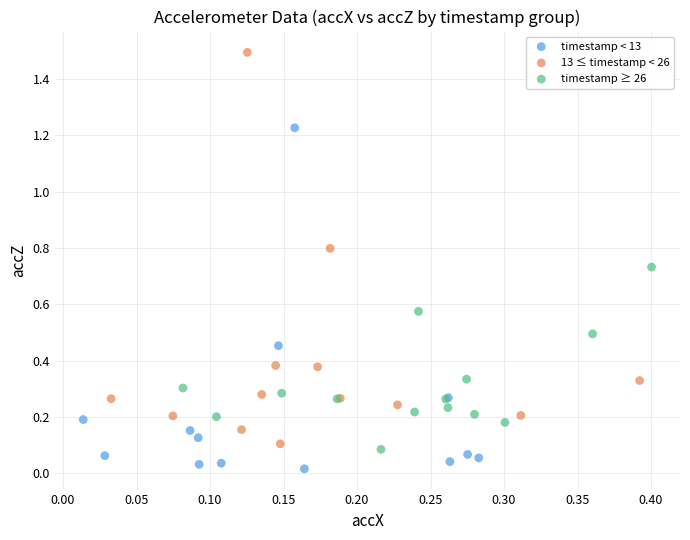

Which series contains the lowest Y value?

timestamp < 13